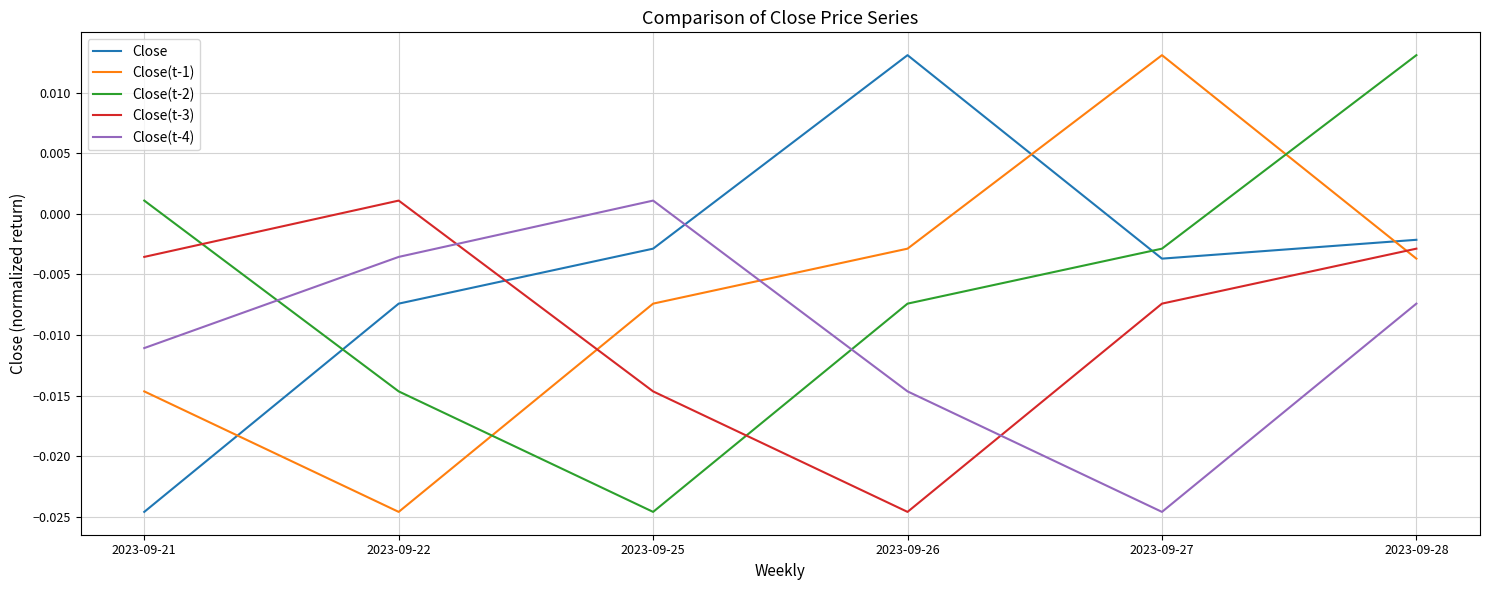

What are all the series names shown in the legend?

Close, Close(t-1), Close(t-2), Close(t-3), Close(t-4)